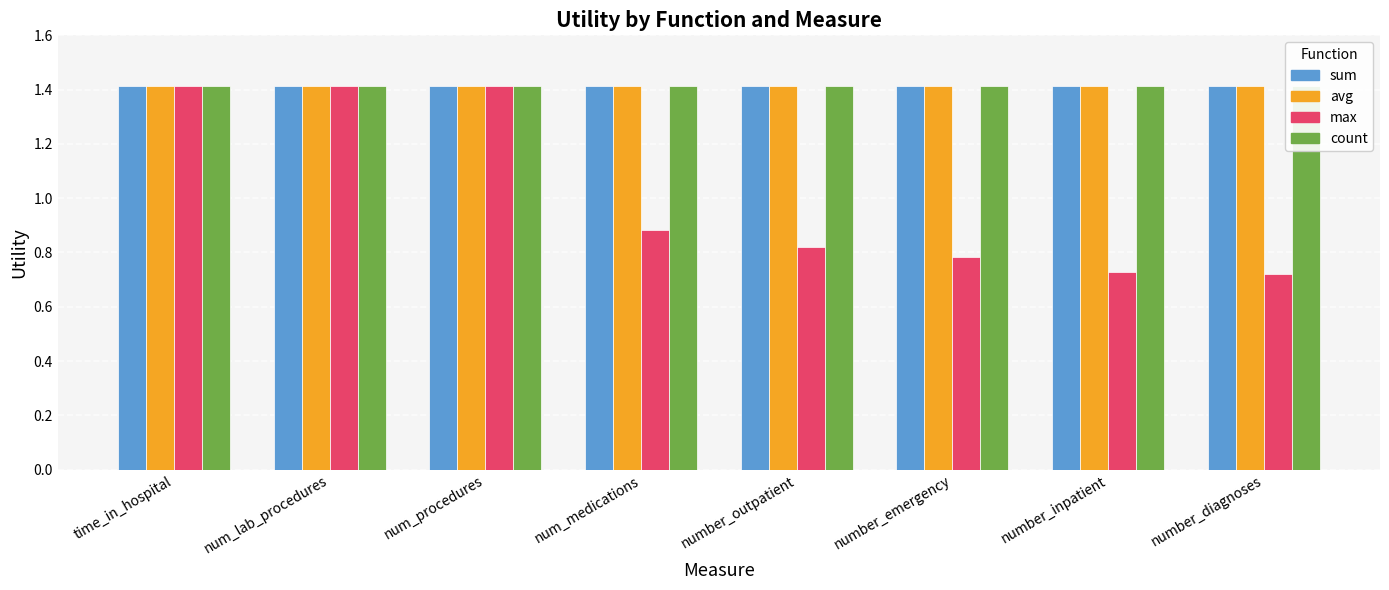

The avg series shows 2.3 at number_diagnoses. True or false?

False